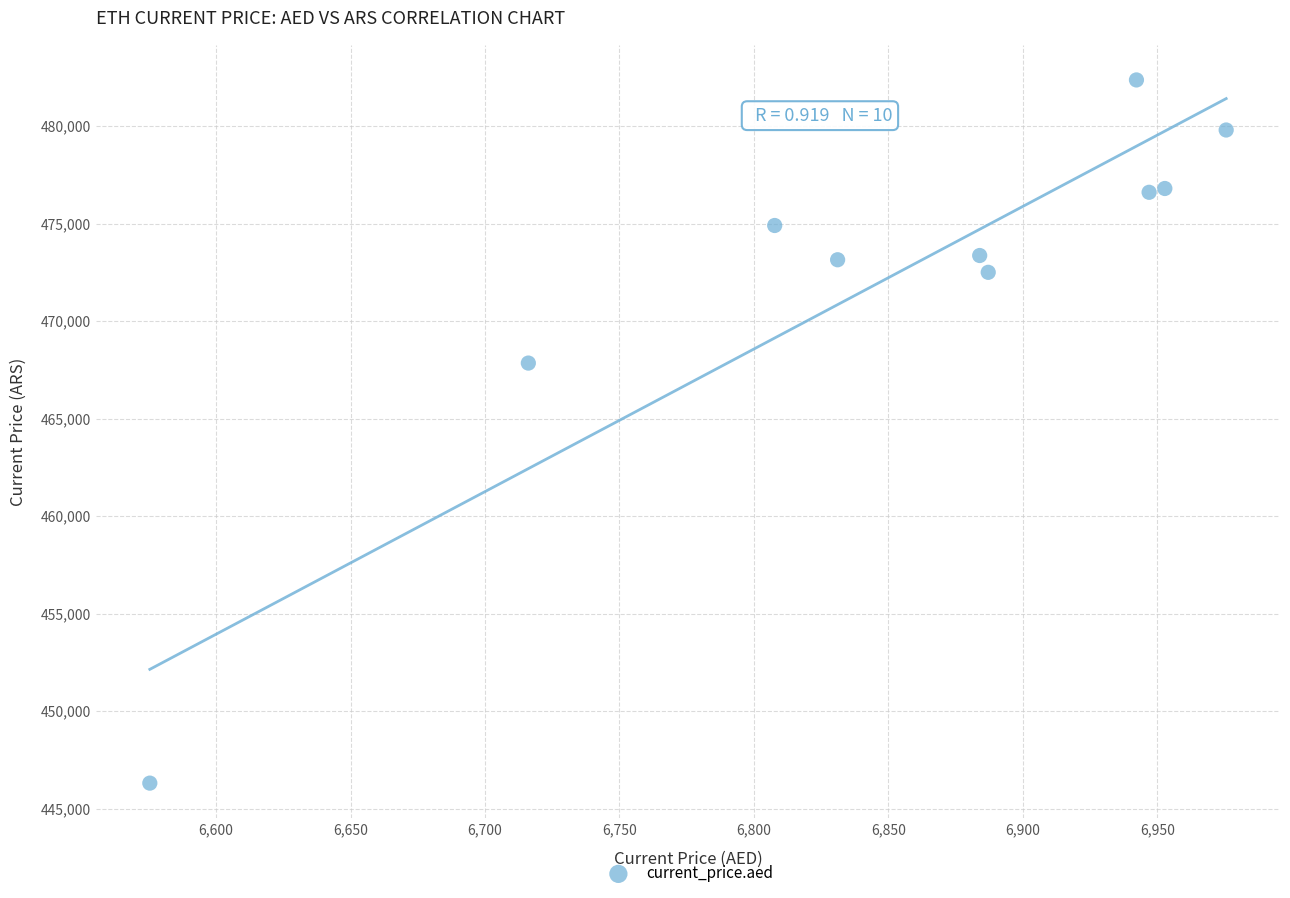

What is the range of Y values (max minus min)?

36060.1